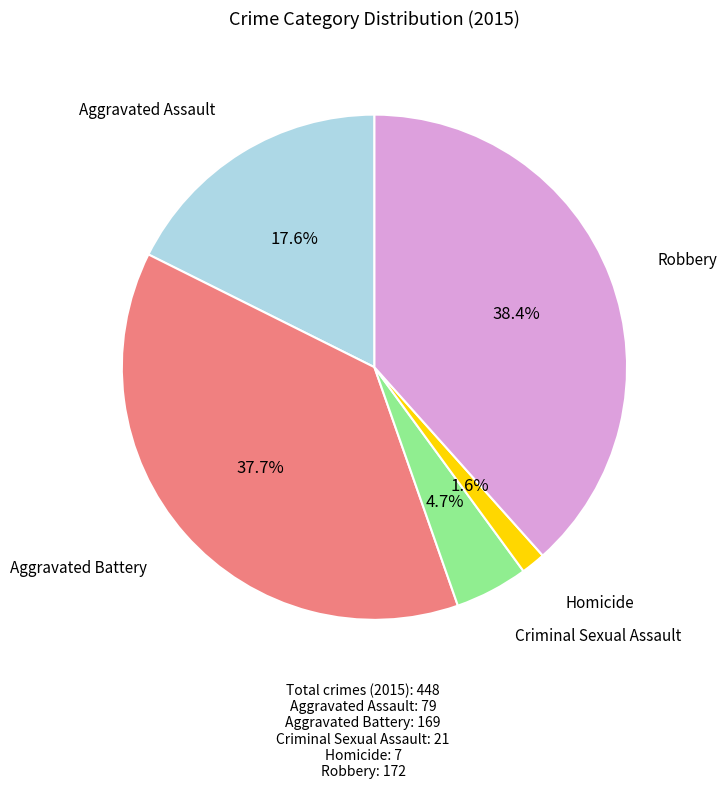

Is there any slice that represents more than half of the pie?

No